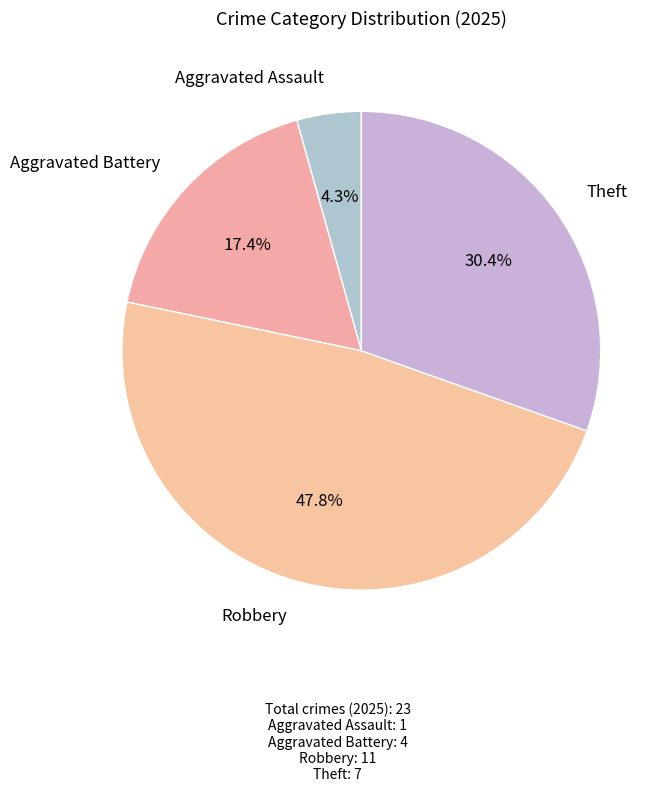

Which slice is the largest?

Robbery